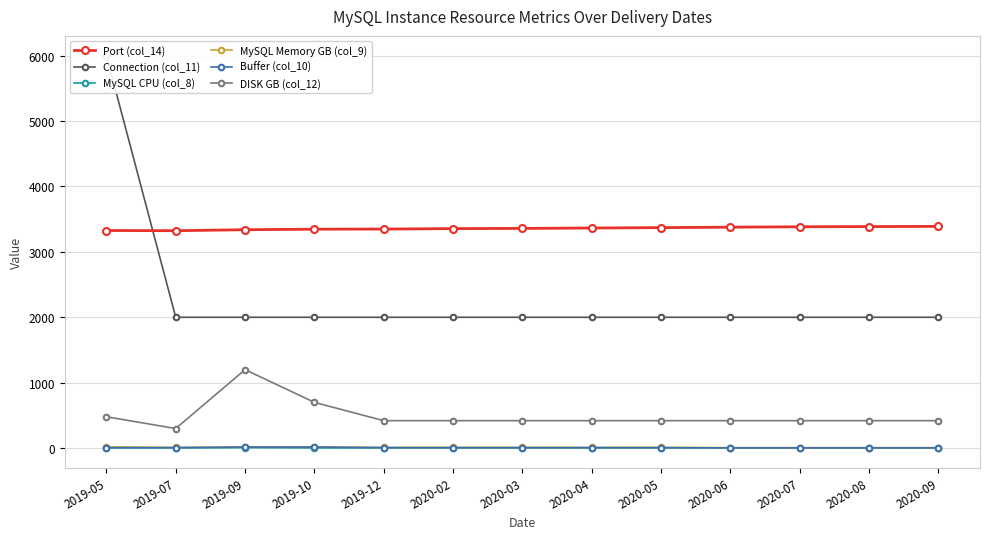

How many values in the DISK GB (col_12) series are below 420?

1